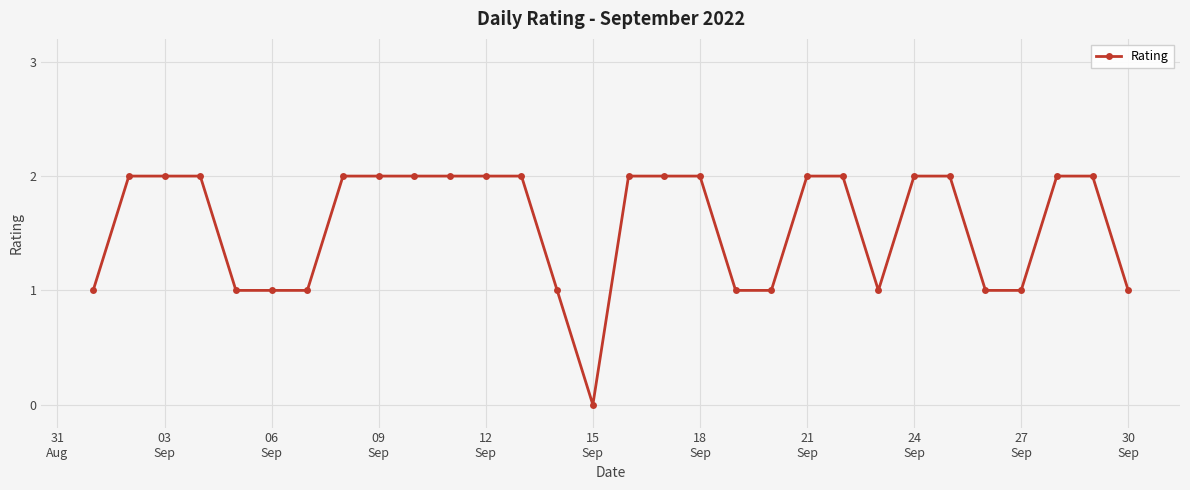

What is the sum of all values?

47